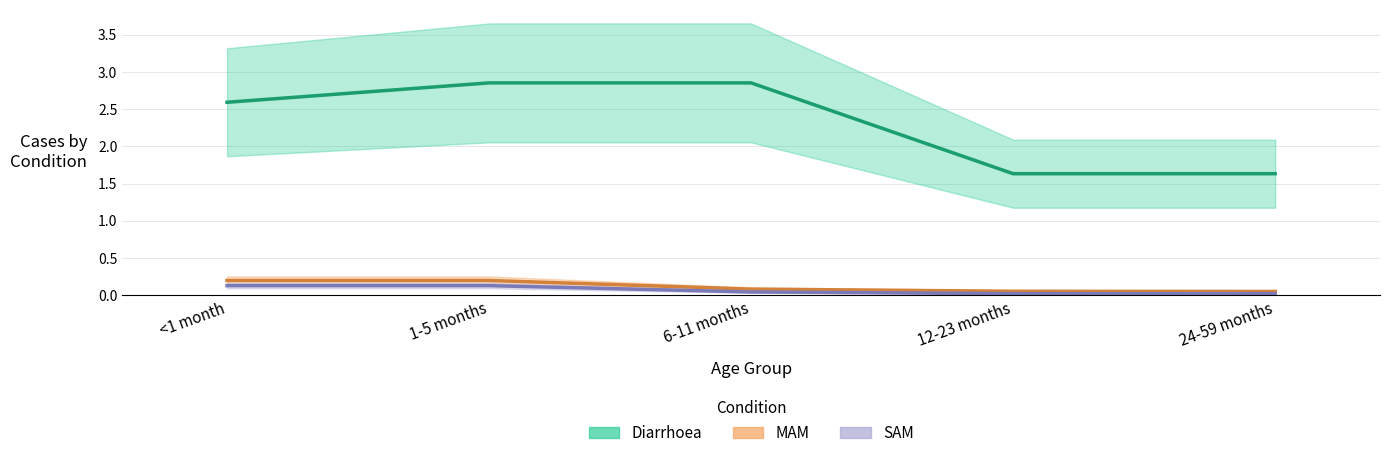

At which label does MAM reach its minimum?

24-59 months